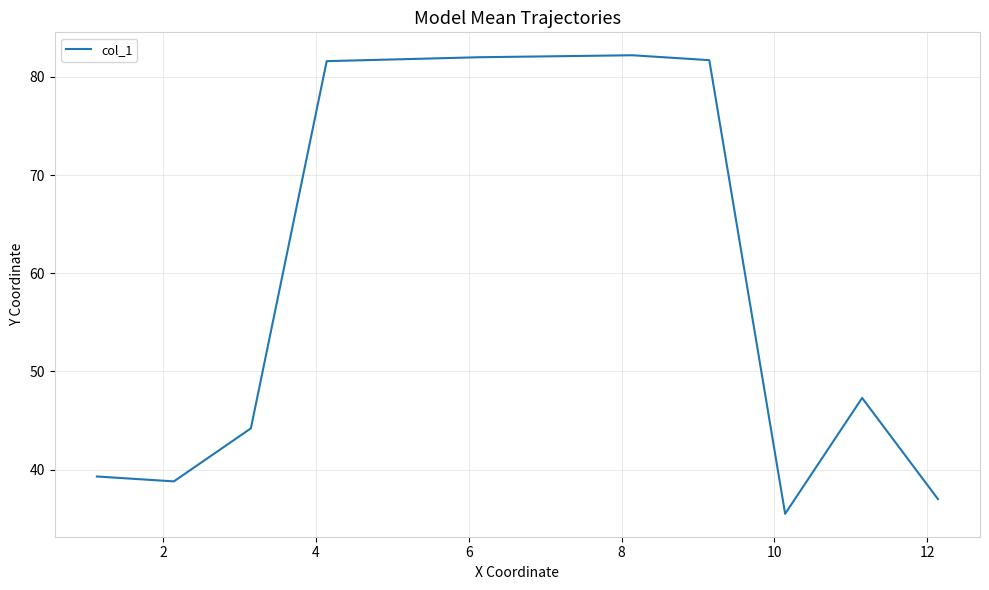

What is the maximum value shown in the chart?

82.2